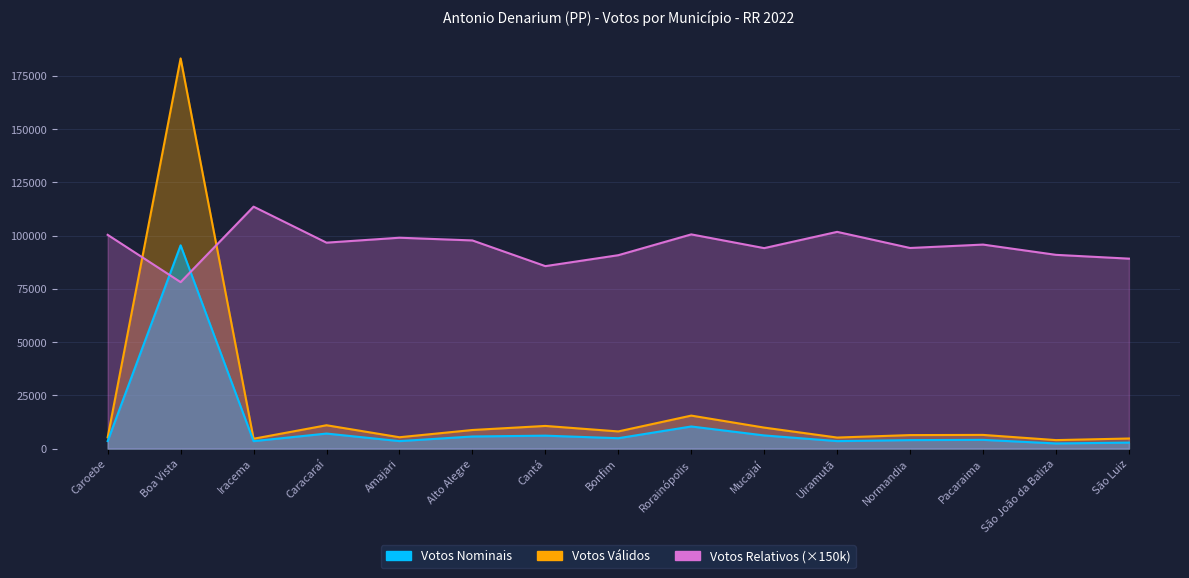

Reading left to right, transcribe all the data shown in this chart.

Votos Nominais: 3539.0	95428.0	3506.0	7070.0	3523.0	5694.0	6081.0	4883.0	10391.0	6189.0	3524.0	3987.0	4109.0	2422.0	2821.0
Votos Válidos: 5290.0	183169.0	4630.0	10969.0	5338.0	8740.0	10648.0	8067.0	15499.0	9864.0	5195.0	6350.0	6435.0	3994.0	4745.0
Votos Relativos: 100349.7	78147.5	113585.3	96681.6	98997.8	97723.1	85664.0	90795.8	100564.6	94115.0	101751.7	94181.1	95780.9	90961.4	89178.1